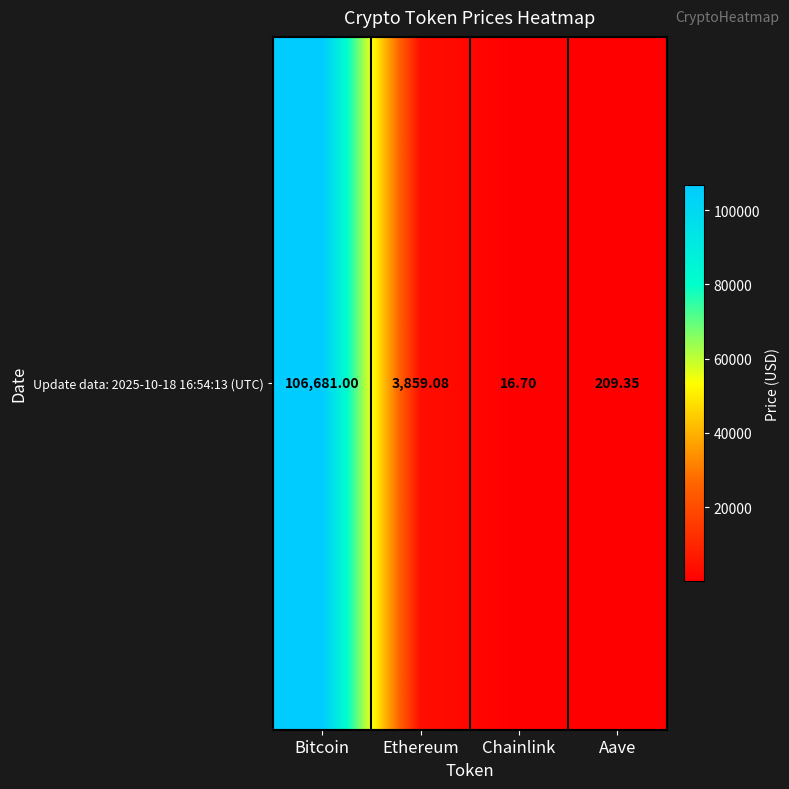

How many distinct data groups are displayed?

1